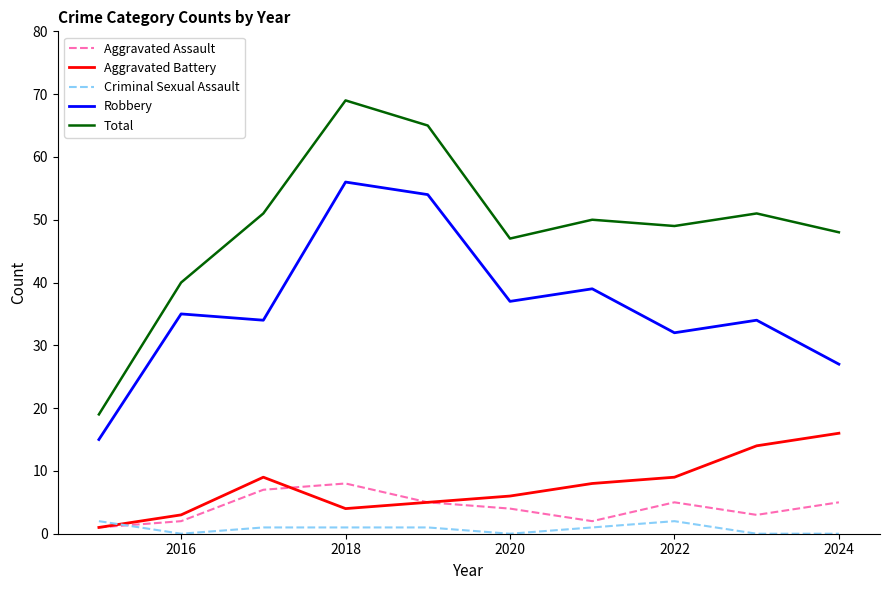

True or false: Robbery and Aggravated Assault intersect in this chart.

False